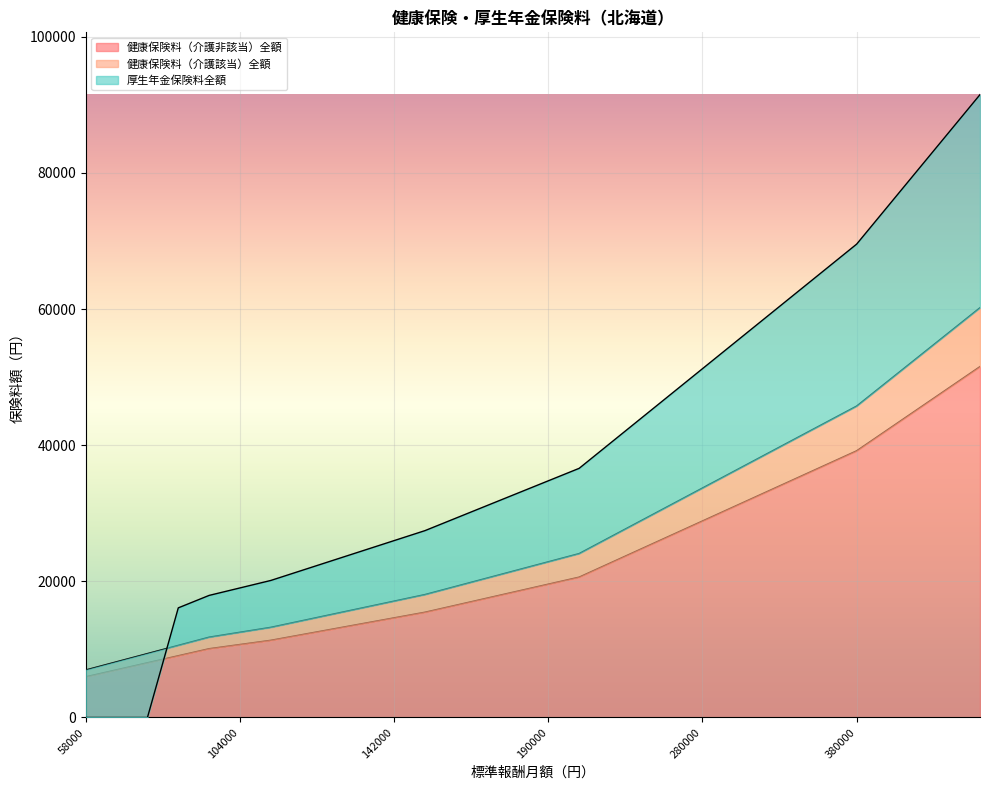

The 健康保険料（介護該当）全額 series shows 7907.1 at 300000. True or false?

False